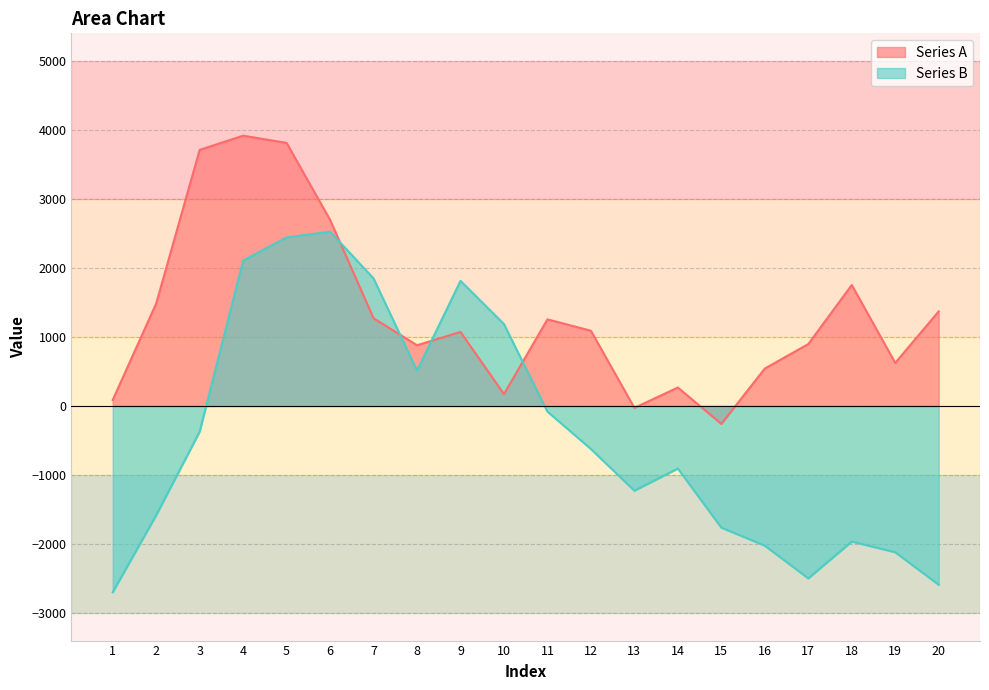

Reading right to left, transcribe all the data shown in this chart.

Series A: 20=1370	19=624	18=1753	17=897	16=542	15=-260	14=267	13=-28	12=1090	11=1255	10=172	9=1073	8=880	7=1271	6=2697	5=3812	4=3917	3=3711	2=1485	1=87
Series B: 20=-2591	19=-2120	18=-1965	17=-2498	16=-2025	15=-1763	14=-907	13=-1228	12=-624	11=-82	10=1186	9=1813	8=512	7=1848	6=2526	5=2443	4=2107	3=-373	2=-1583	1=-2699